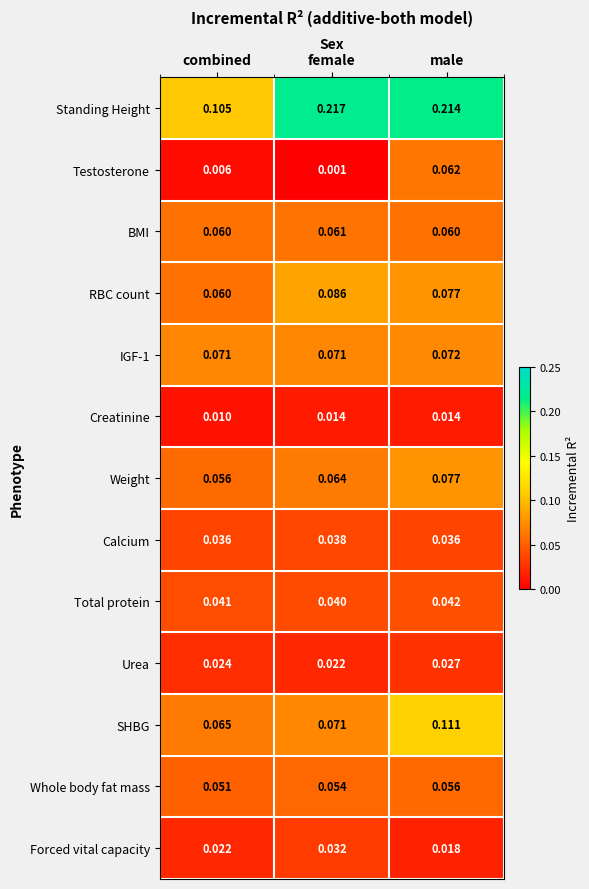

Which series has the largest range (max minus min)?

Standing Height